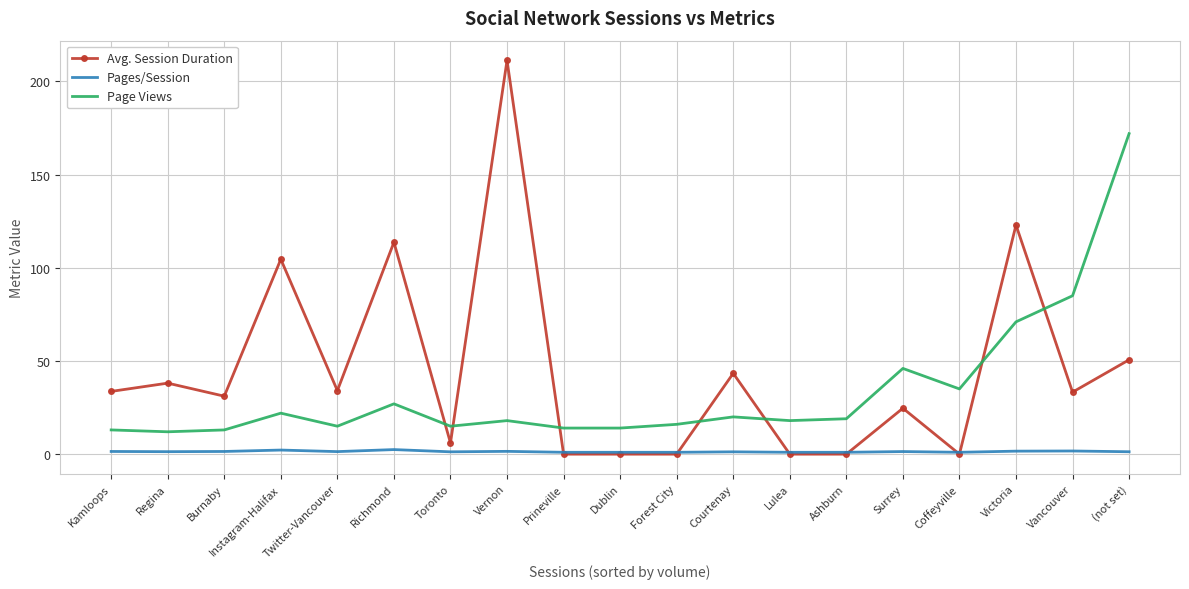

List the series in order of their peak value, highest first.

Avg. Session Duration, Page Views, Pages/Session